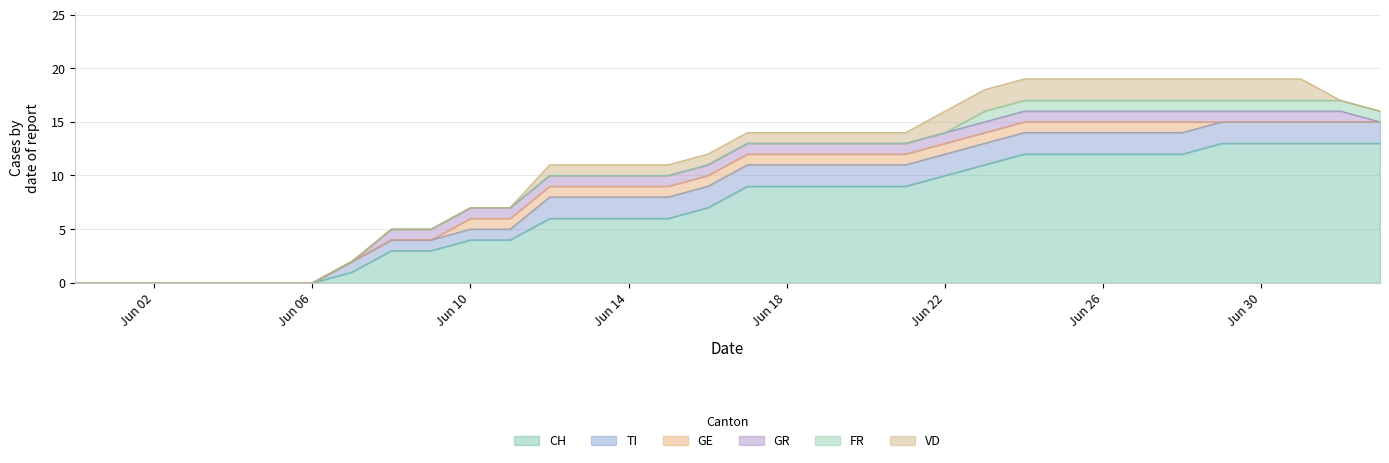

Where is VD nearest to the value 1?

2020-06-12